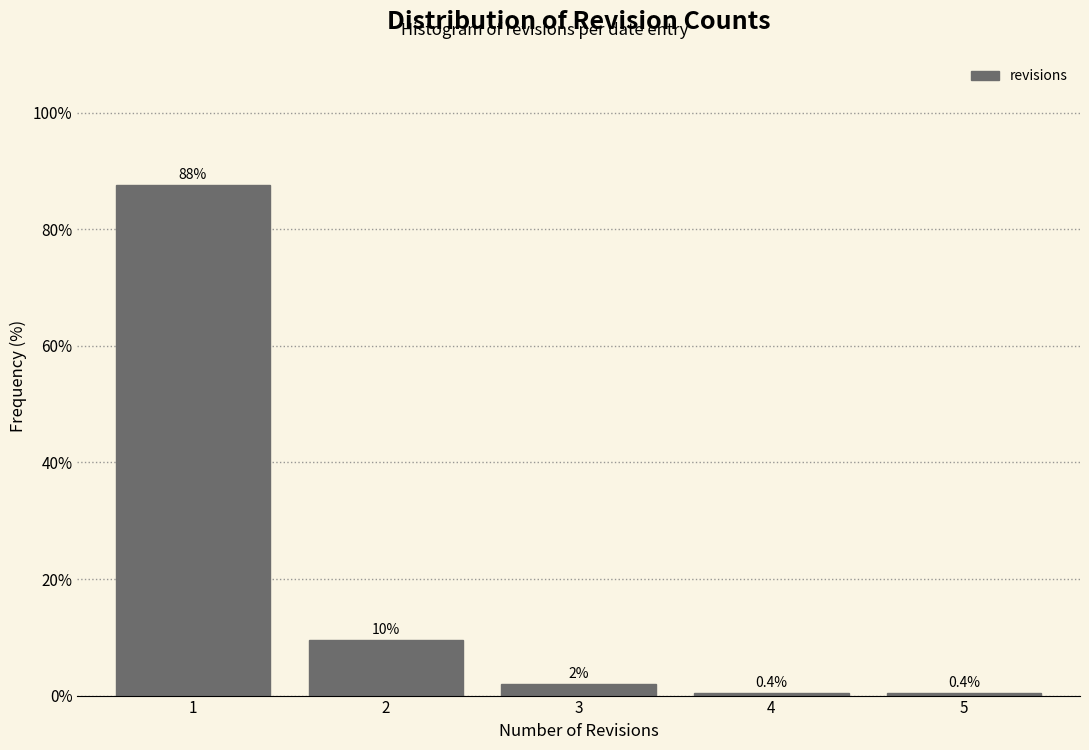

Reading left to right, what are all the values shown in this chart?

87.7	9.5	2.0	0.4	0.4